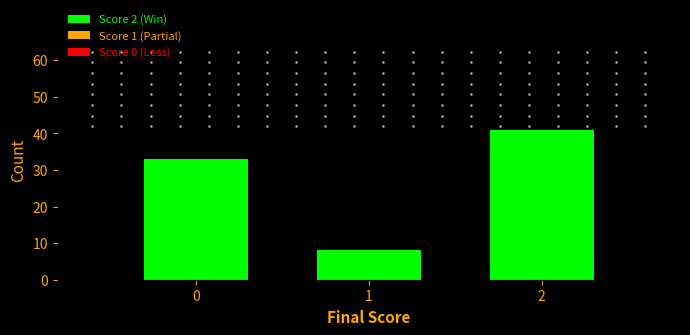

Reading right to left, what are all the values shown in this chart?

41	8	33